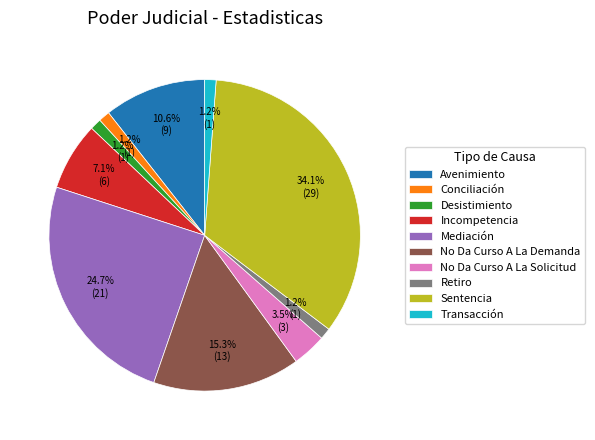

The Sentencia slice represents 34% of the pie. True or false?

True